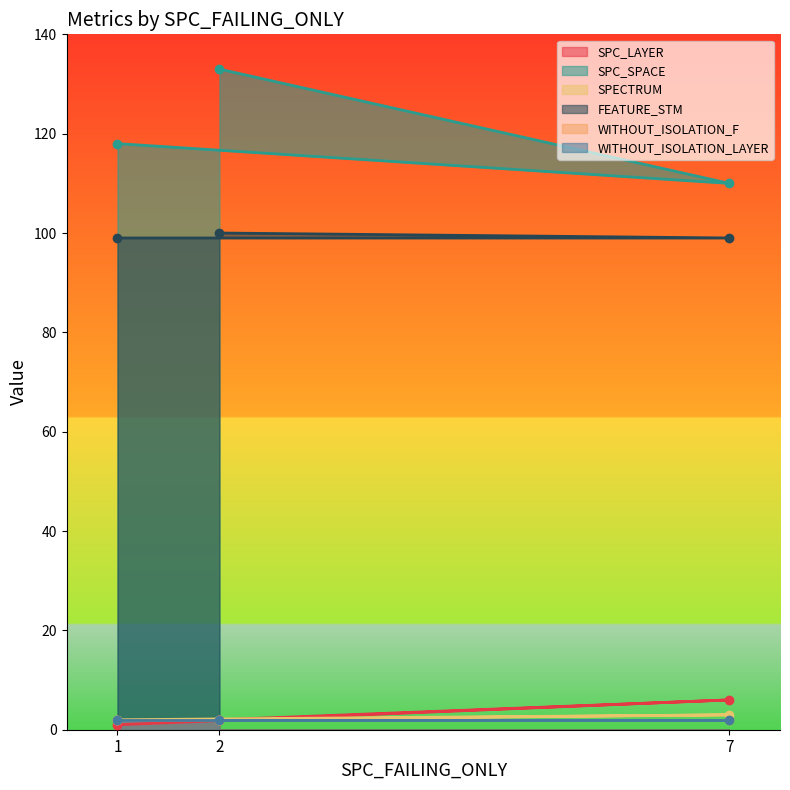

What is the highest value of the SPC_LAYER series?

6